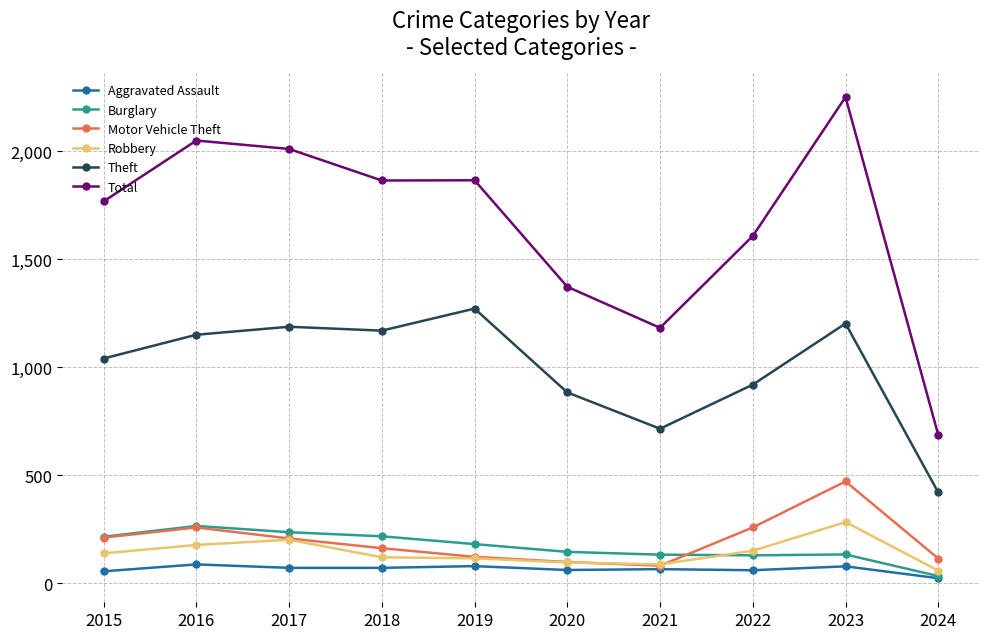

The value of Total at 2022 is 1027. True or false?

False